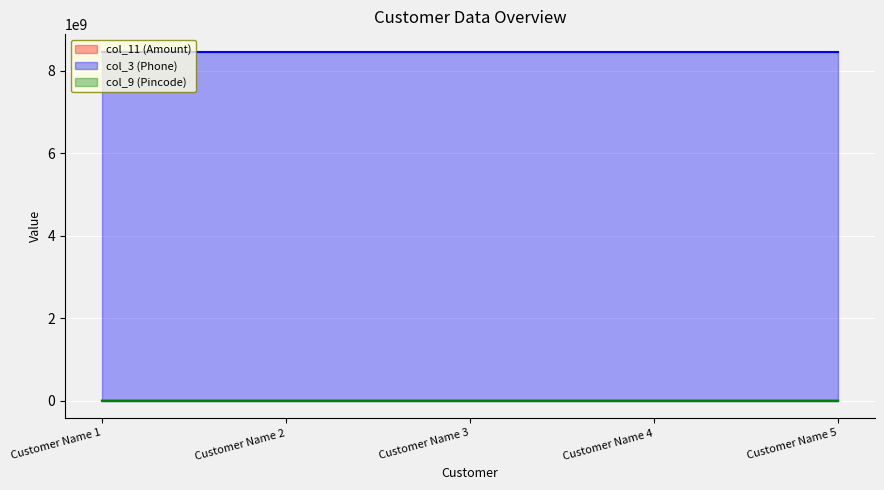

At how many categories does at least one series exceed 2066574539?

5